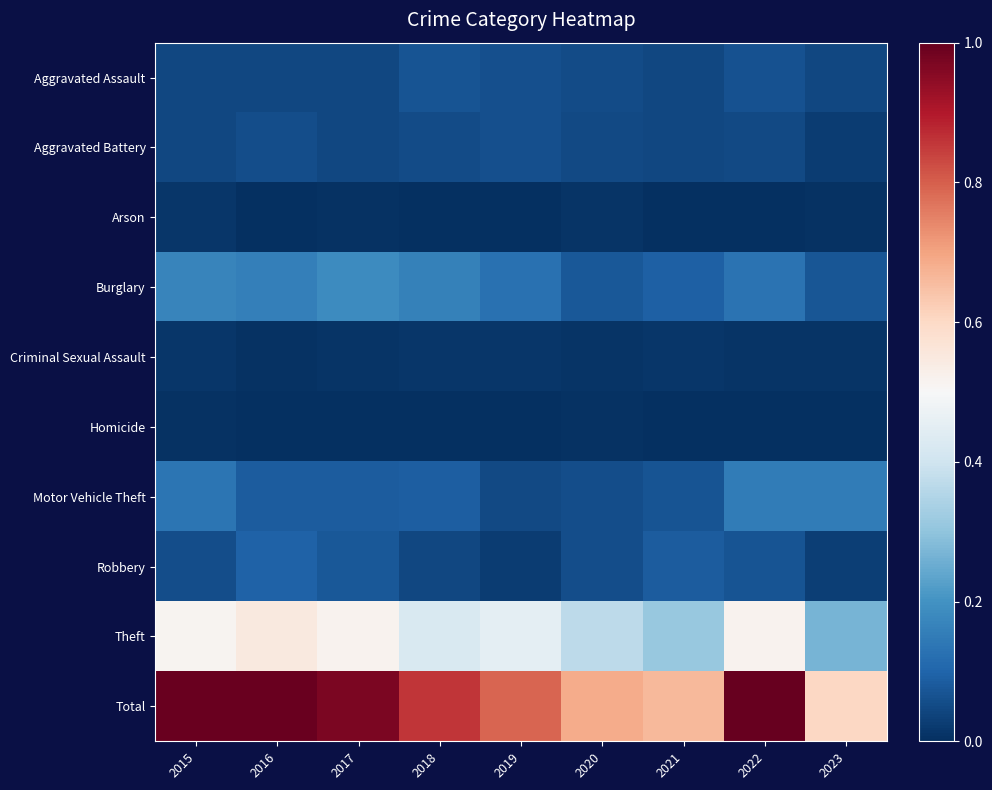

Reading left to right, what are all the values shown in this chart?

Aggravated Assault: 2015=0.0	2016=0.0	2017=0.0	2018=0.1	2019=0.1	2020=0.1	2021=0.0	2022=0.1	2023=0.0
Aggravated Battery: 2015=0.0	2016=0.1	2017=0.0	2018=0.1	2019=0.1	2020=0.0	2021=0.0	2022=0.1	2023=0.0
Arson: 2015=0.0	2016=0.0	2017=0.0	2018=0.0	2019=0.0	2020=0.0	2021=0.0	2022=0.0	2023=0.0
Burglary: 2015=0.2	2016=0.2	2017=0.2	2018=0.2	2019=0.1	2020=0.1	2021=0.1	2022=0.1	2023=0.1
Criminal Sexual Assault: 2015=0.0	2016=0.0	2017=0.0	2018=0.0	2019=0.0	2020=0.0	2021=0.0	2022=0.0	2023=0.0
Homicide: 2015=0.0	2016=0.0	2017=0.0	2018=0.0	2019=0.0	2020=0.0	2021=0.0	2022=0.0	2023=0.0
Motor Vehicle Theft: 2015=0.1	2016=0.1	2017=0.1	2018=0.1	2019=0.0	2020=0.1	2021=0.1	2022=0.2	2023=0.1
Robbery: 2015=0.1	2016=0.1	2017=0.1	2018=0.0	2019=0.0	2020=0.1	2021=0.1	2022=0.1	2023=0.0
Theft: 2015=0.5	2016=0.5	2017=0.5	2018=0.4	2019=0.5	2020=0.4	2021=0.3	2022=0.5	2023=0.3
Total: 2015=1.0	2016=1.0	2017=1.0	2018=0.9	2019=0.8	2020=0.7	2021=0.7	2022=1.0	2023=0.6